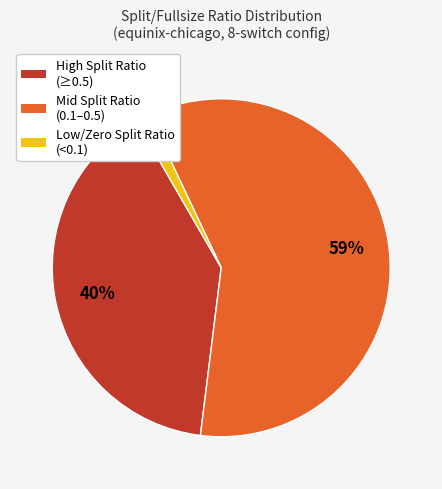

Is there a majority slice in this chart?

Yes